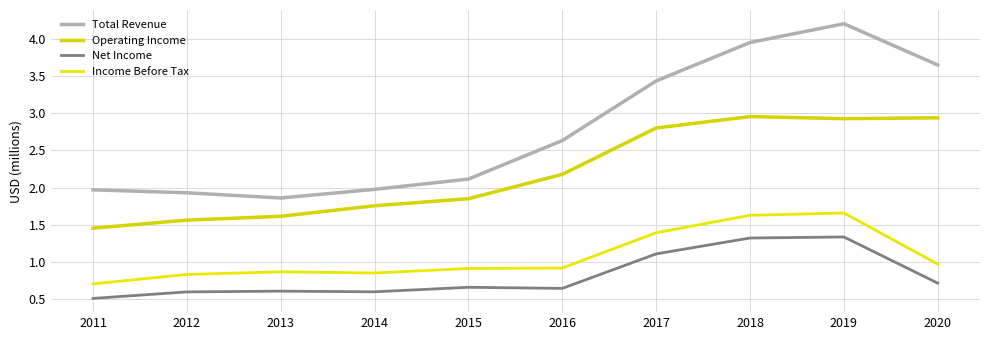

How many lines are shown in the chart?

4